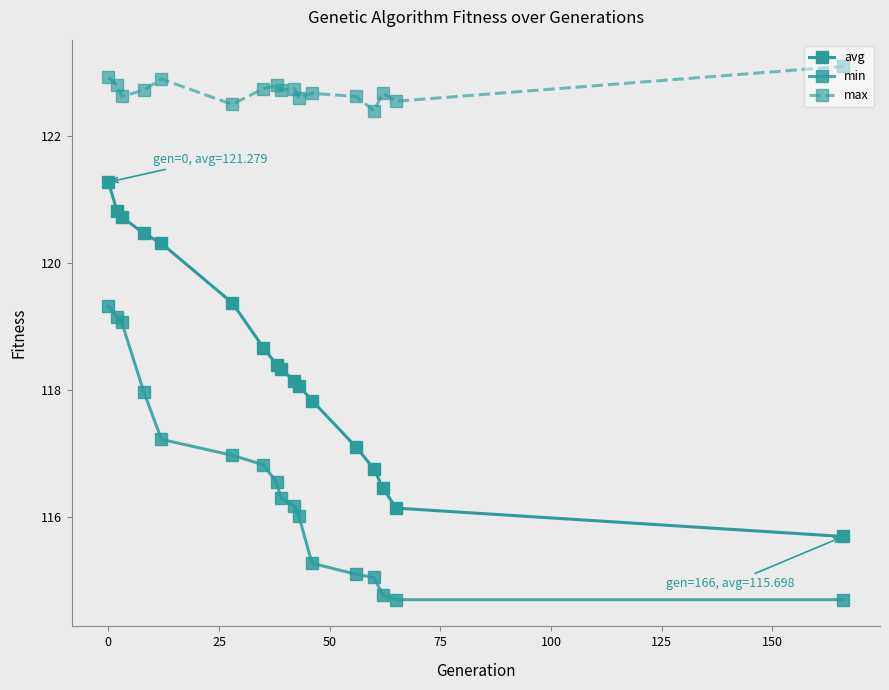

Does the chart have visible grid lines?

No